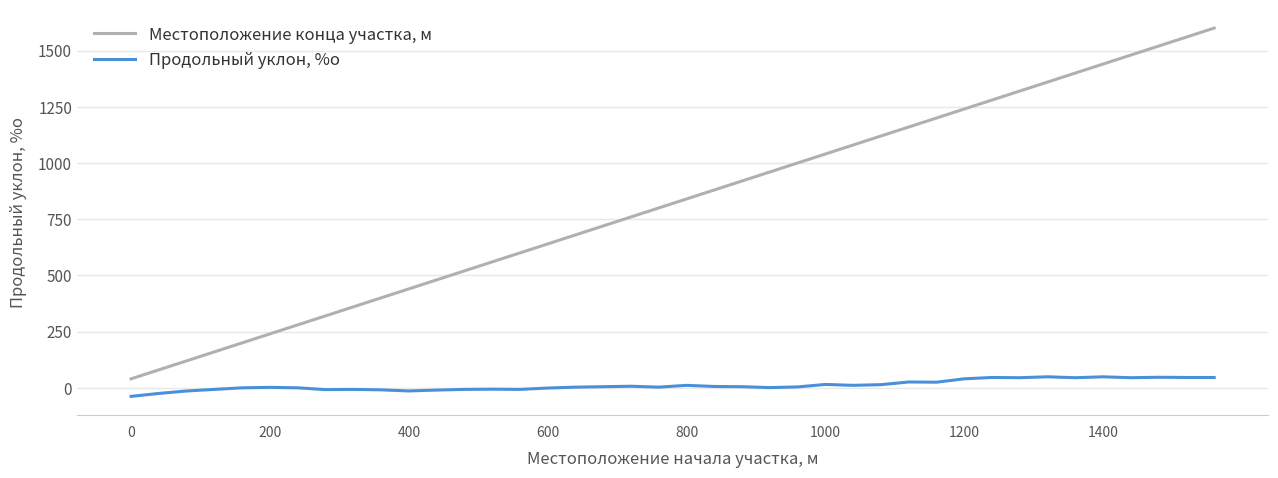

Which series has the largest total across all categories?

Местоположение конца участка, м